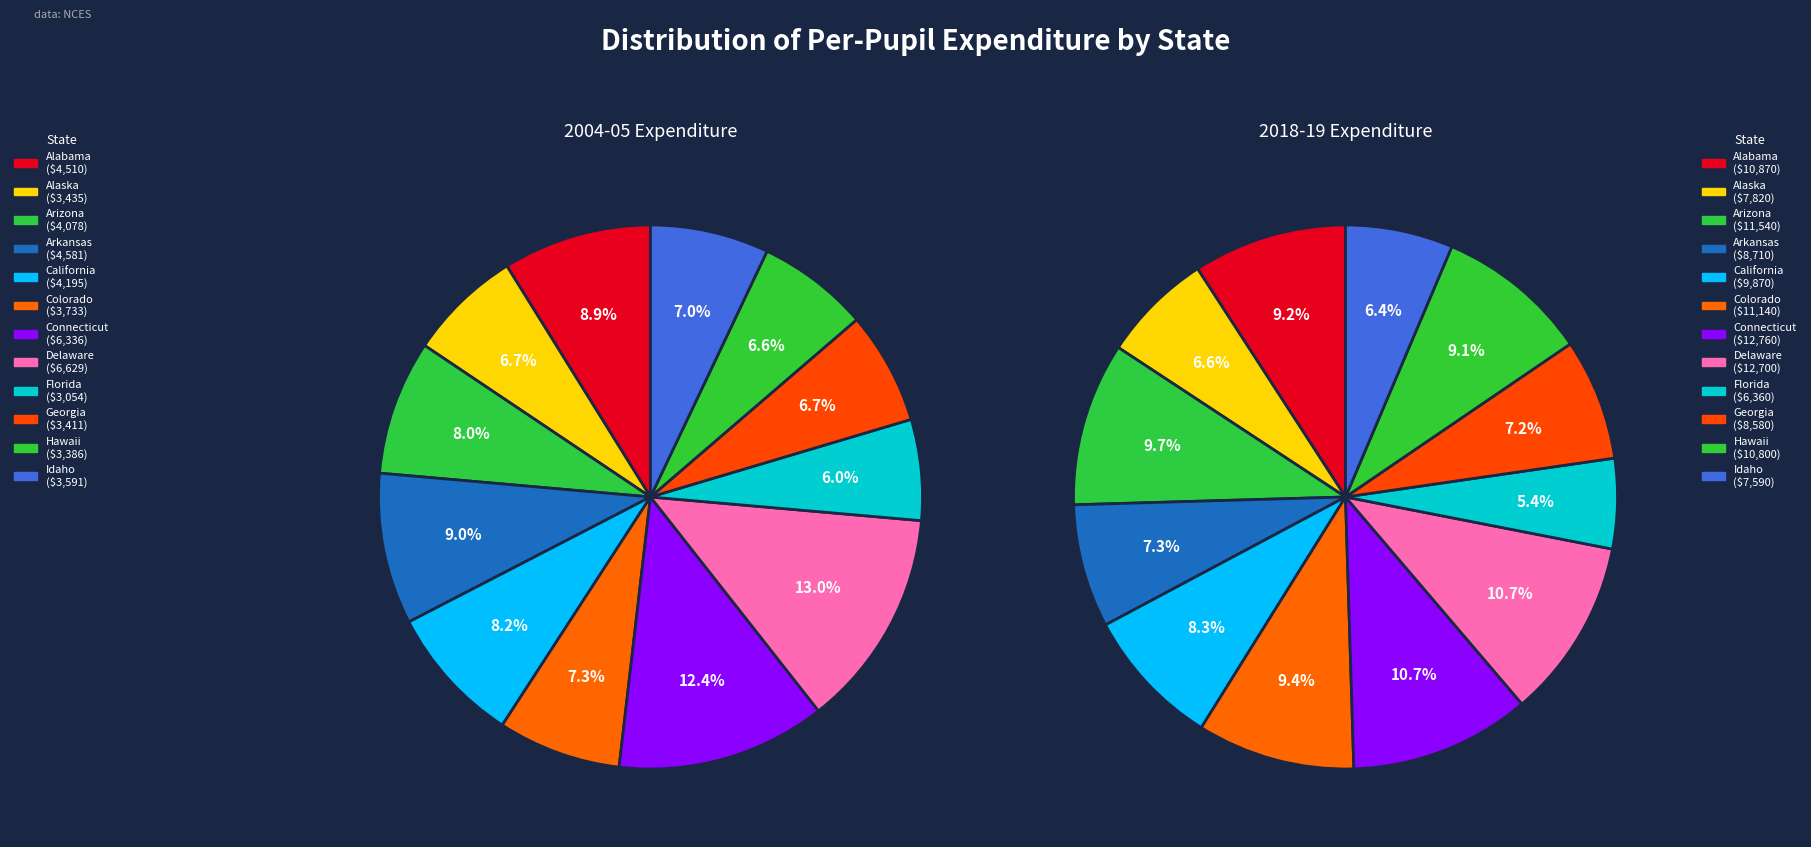

Combined, do Hawaii and Georgia account for over 50%?

No